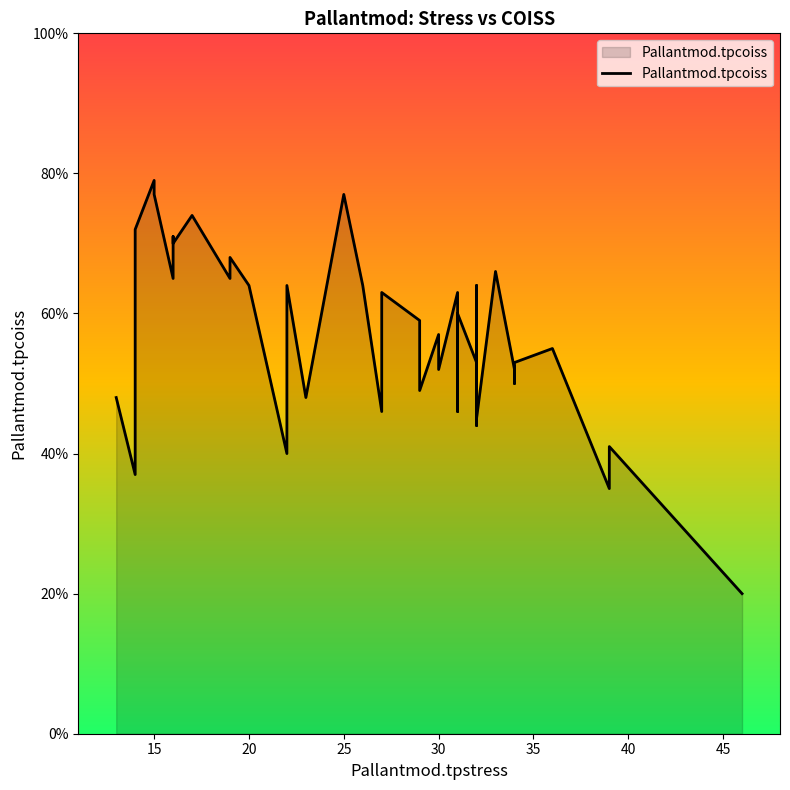

True or false: there are more than 0 points higher than both neighbors.

True